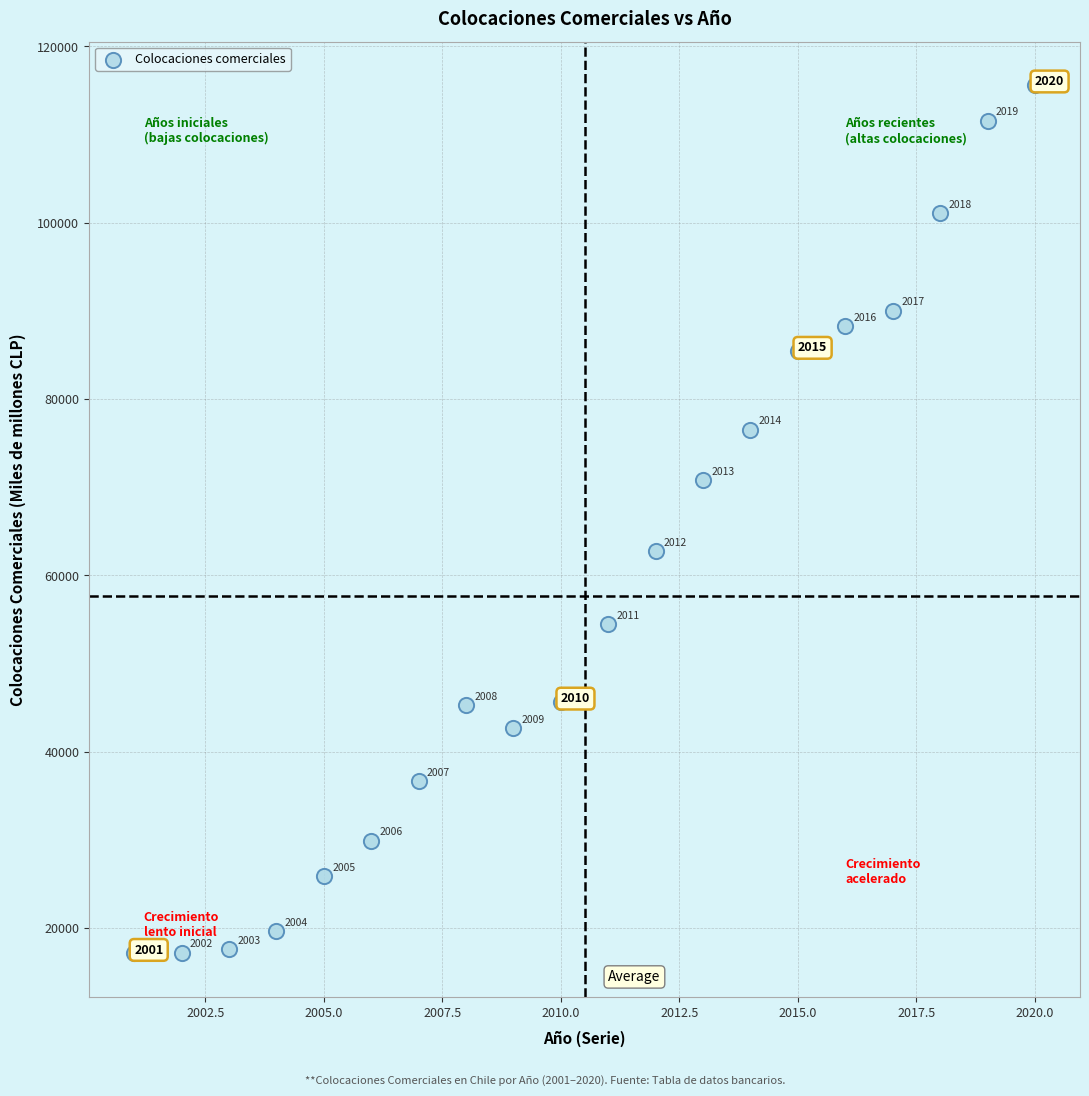

What Y value in the scatter plot is closest to 66379?

62748